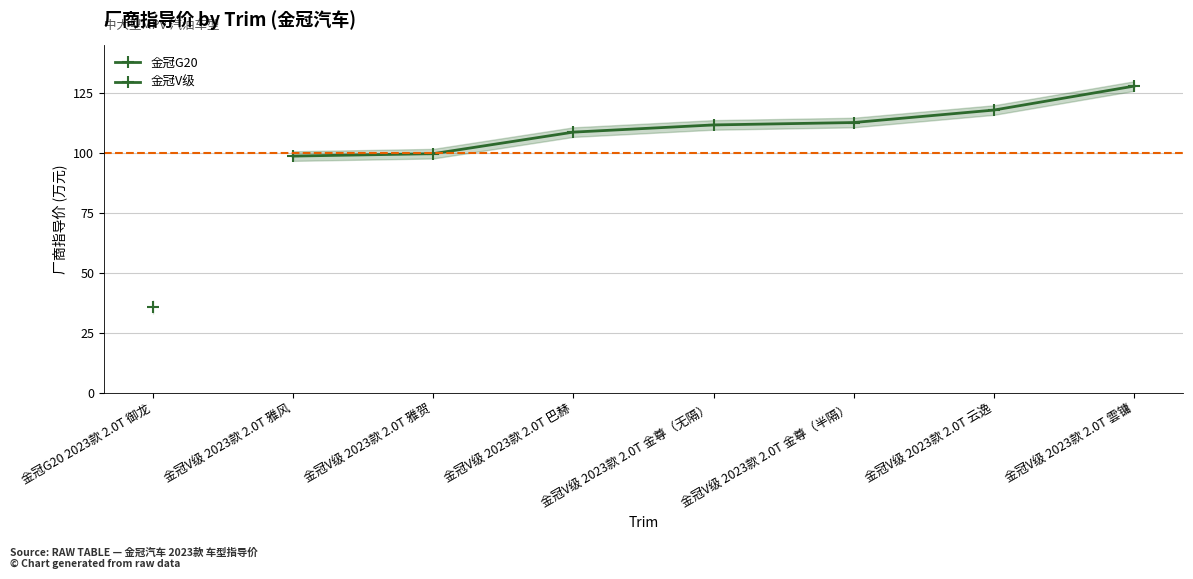

Which category has the lowest value across all series?

金冠V级 2023款 2.0T 雅风